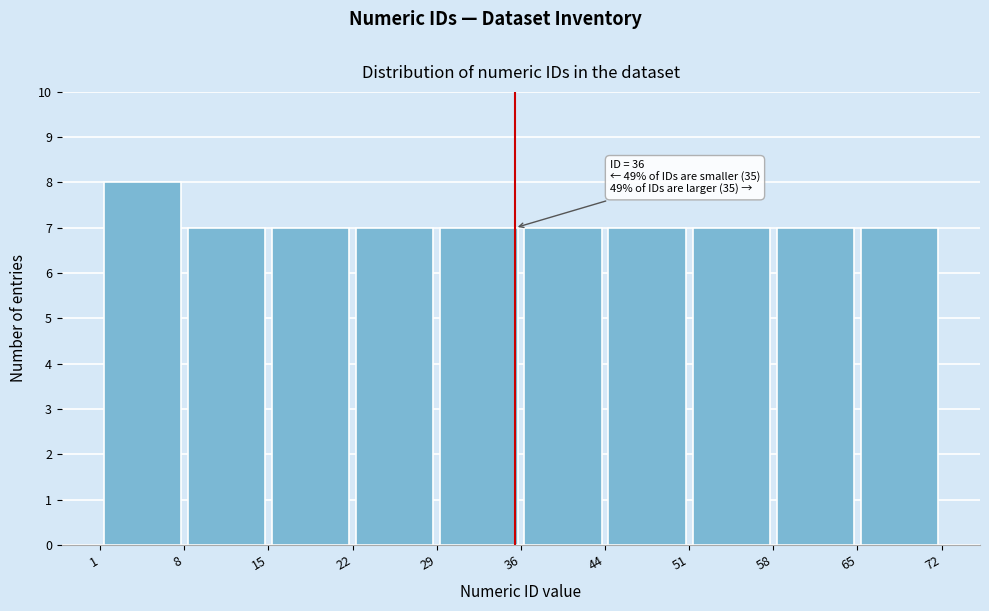

Over which range of the x-axis is the bar tallest?

1 to 8